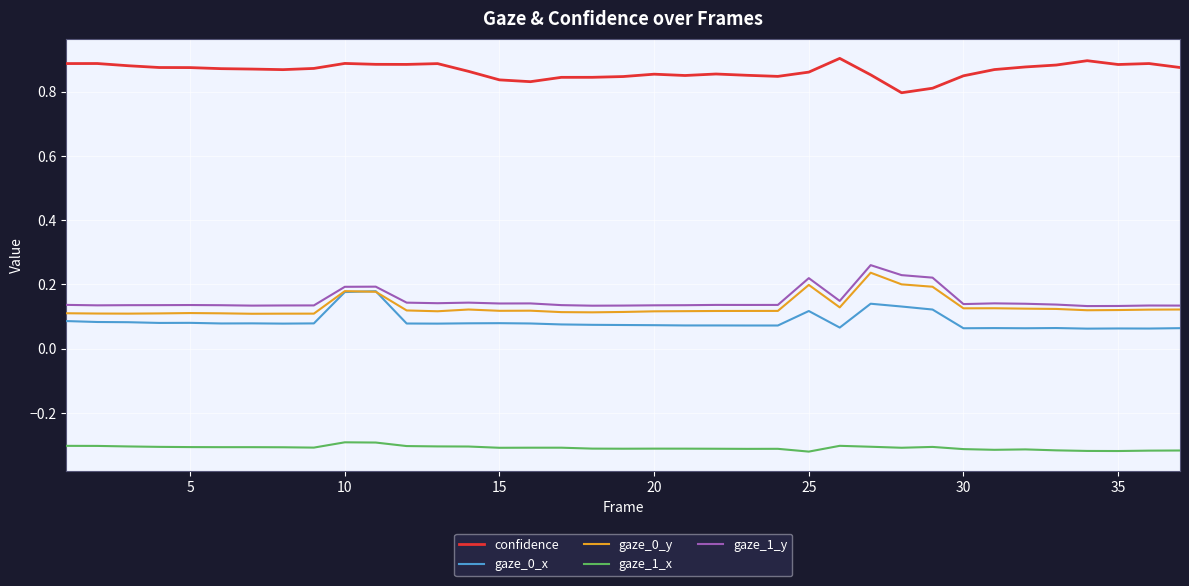

True or false: gaze_0_y and gaze_1_x cross at least once.

False